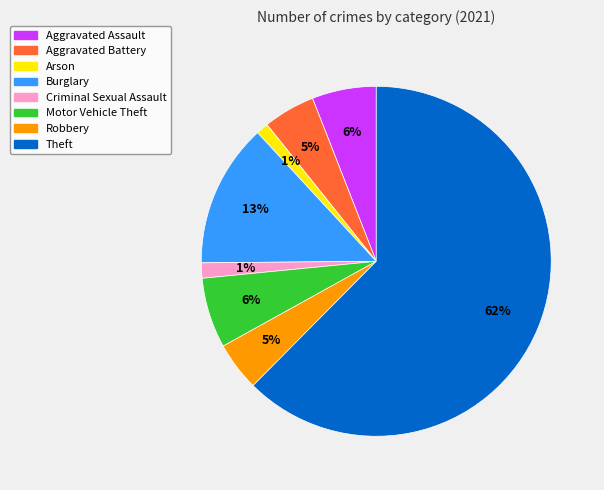

What percentage is the Burglary slice, to the nearest percent?

13%